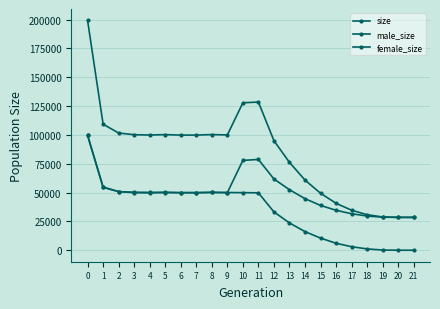

How many distinct data groups are displayed?

3